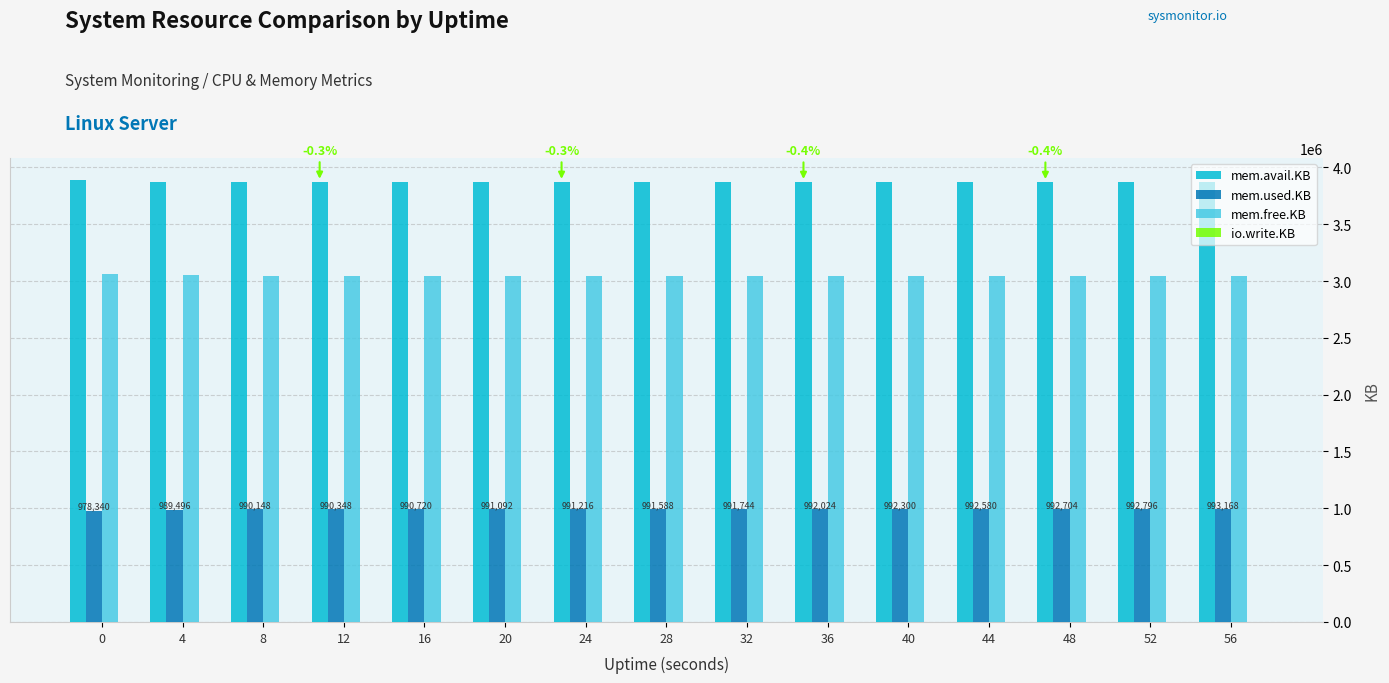

The value of mem.avail.KB at 52 is 6053113. True or false?

False